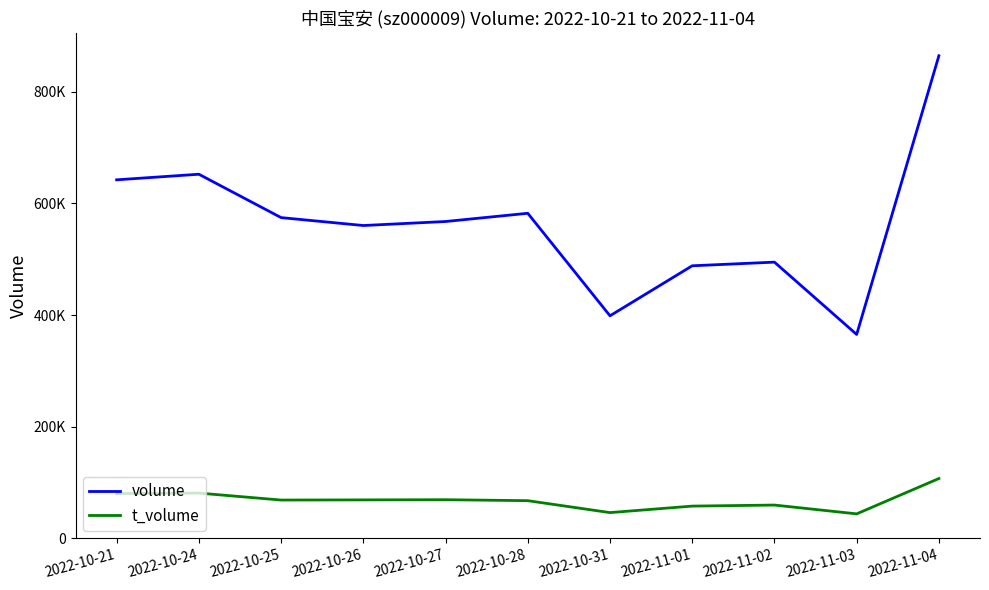

Between 2022-10-27 and 2022-10-31, which is larger?

2022-10-27